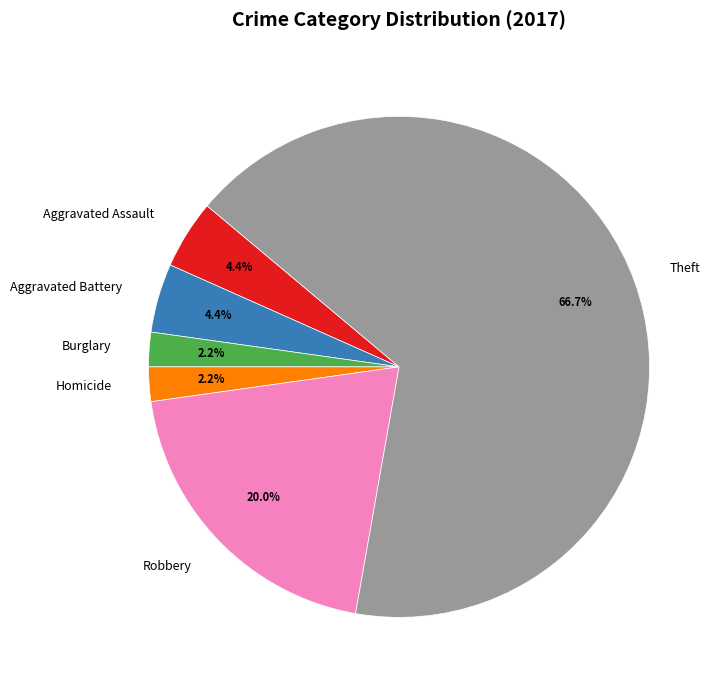

To the nearest percent, what is the average slice percentage?

17%